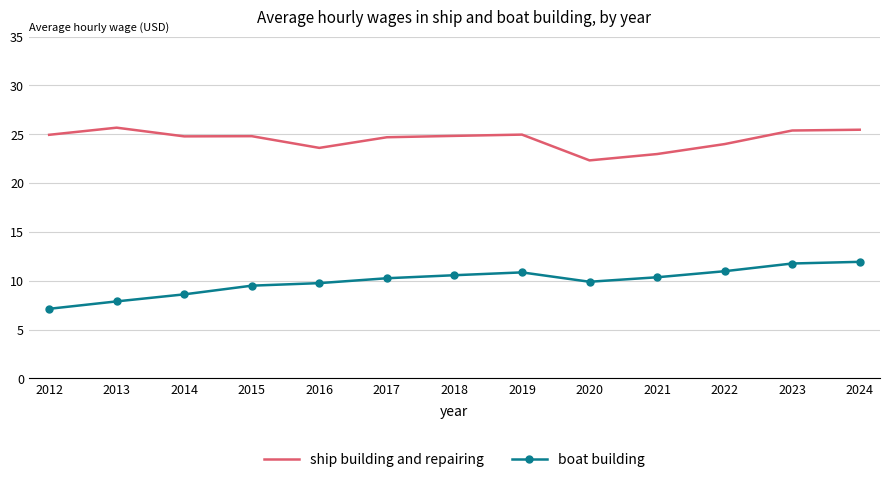

What is the maximum value for ship building and repairing?

25.7